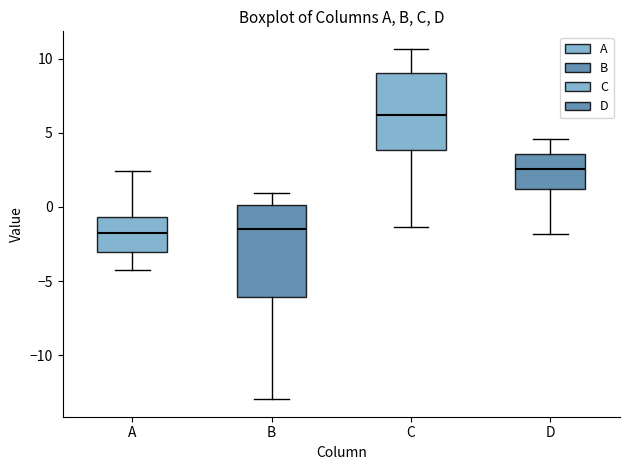

Where is the upper edge of the box for C on the y-axis? The values are not printed on the chart, so give them approximately, as read against the axis.

9.0